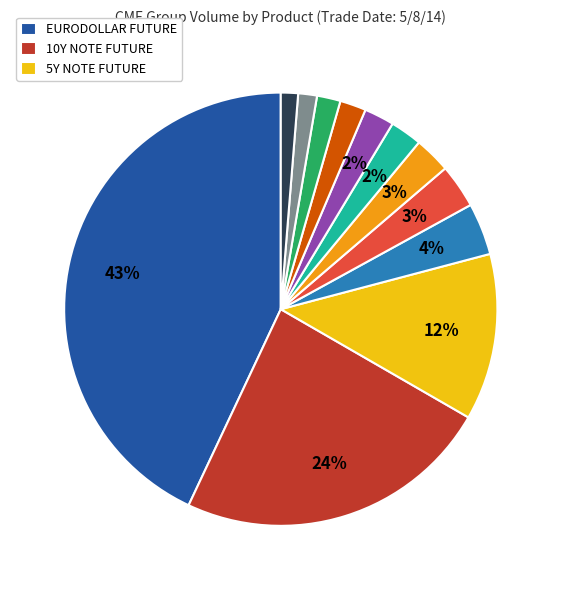

Is there any slice that represents more than half of the pie?

No